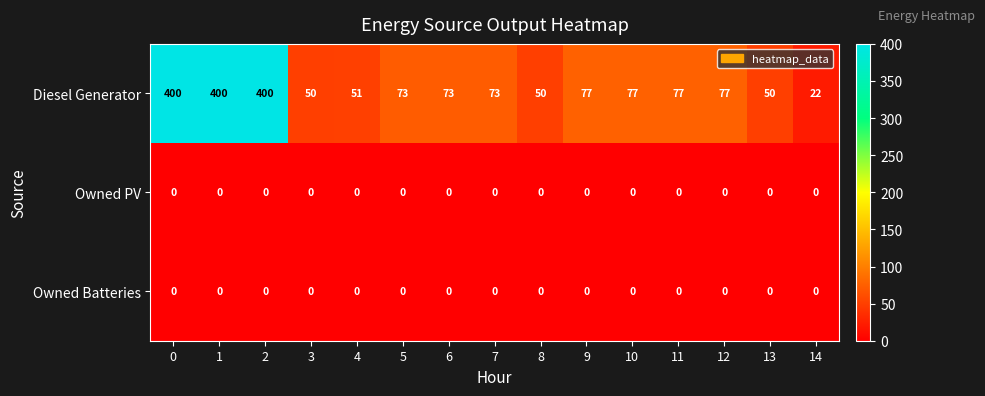

What is the difference between the highest and lowest values at 9?

77